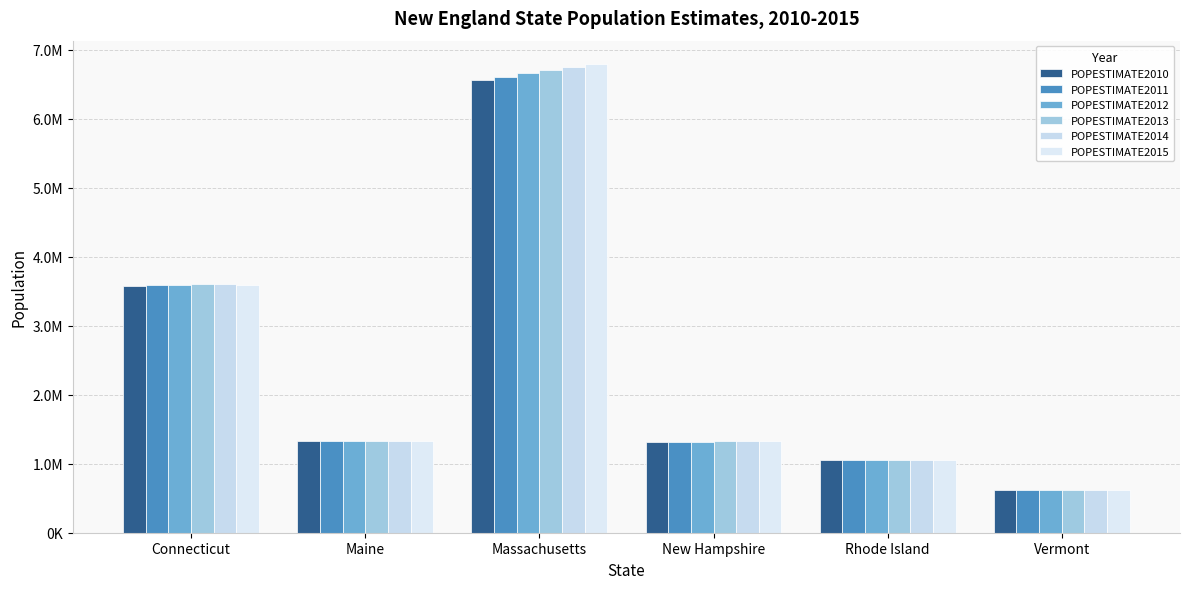

List the labels in order of POPESTIMATE2013 value, smallest first.

Vermont, Rhode Island, New Hampshire, Maine, Connecticut, Massachusetts